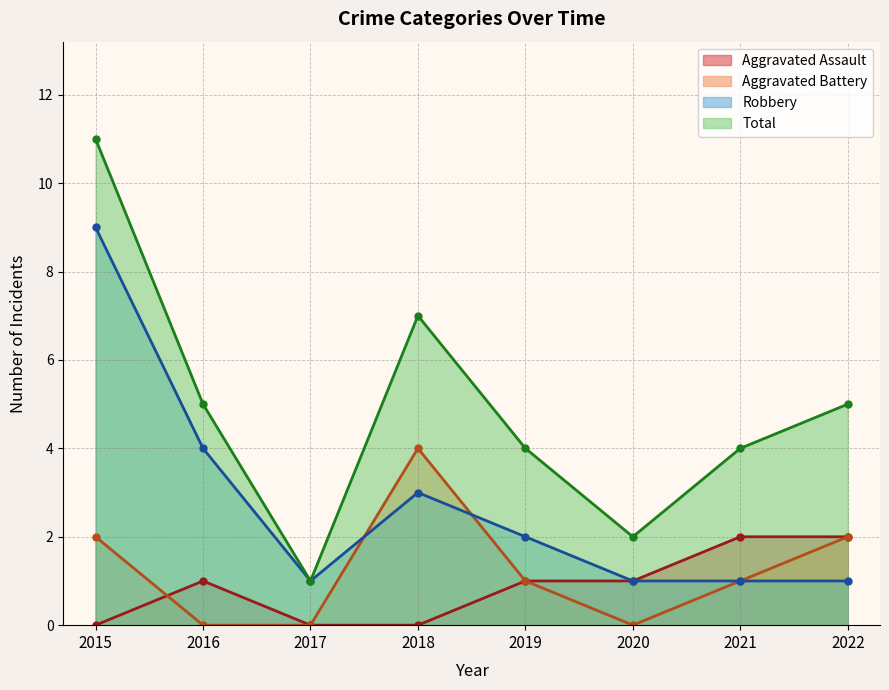

What is the difference between the highest and lowest values at 2021?

3